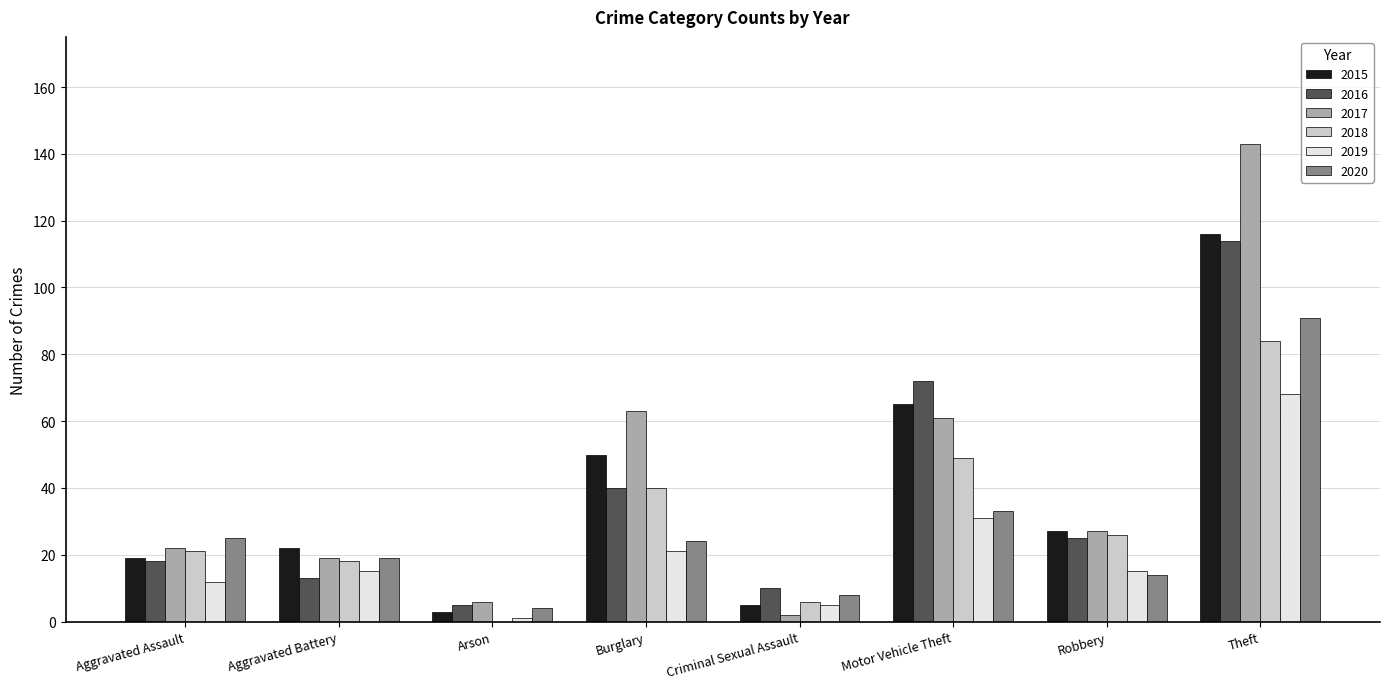

Reading right to left, extract all data points from this chart.

2015: 116	27	65	5	50	3	22	19
2016: 114	25	72	10	40	5	13	18
2017: 143	27	61	2	63	6	19	22
2018: 84	26	49	6	40	0	18	21
2019: 68	15	31	5	21	1	15	12
2020: 91	14	33	8	24	4	19	25